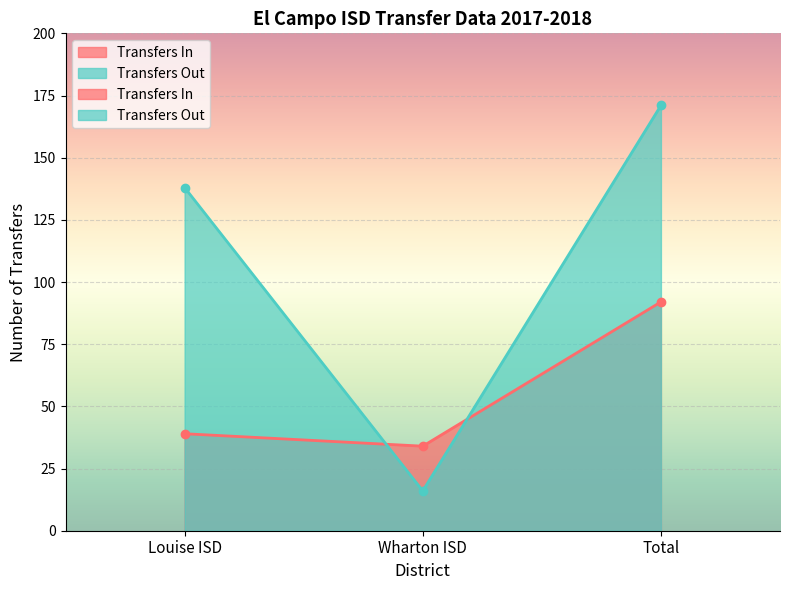

How many data points in Transfers Out are less than 138?

1